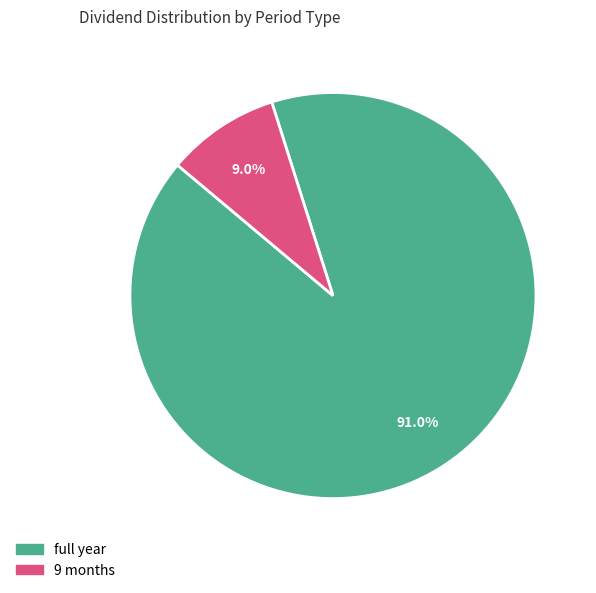

Combined, do 9 months and full year account for over 50%?

Yes